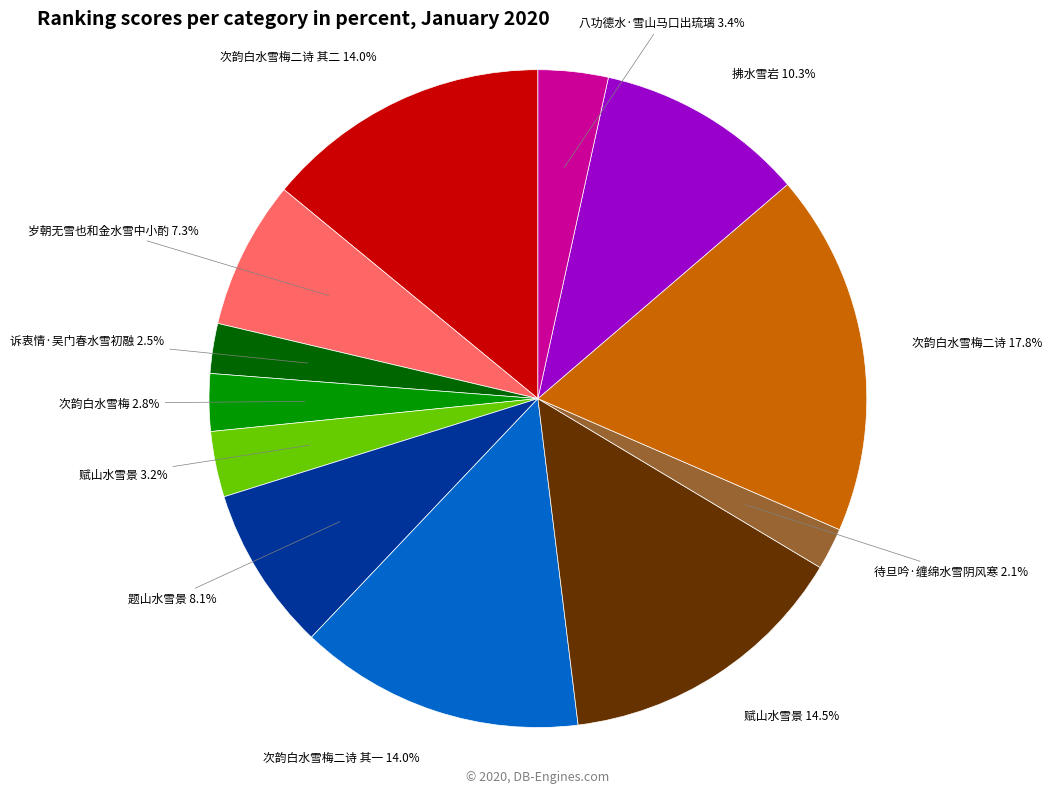

Is there a majority slice in this chart?

No